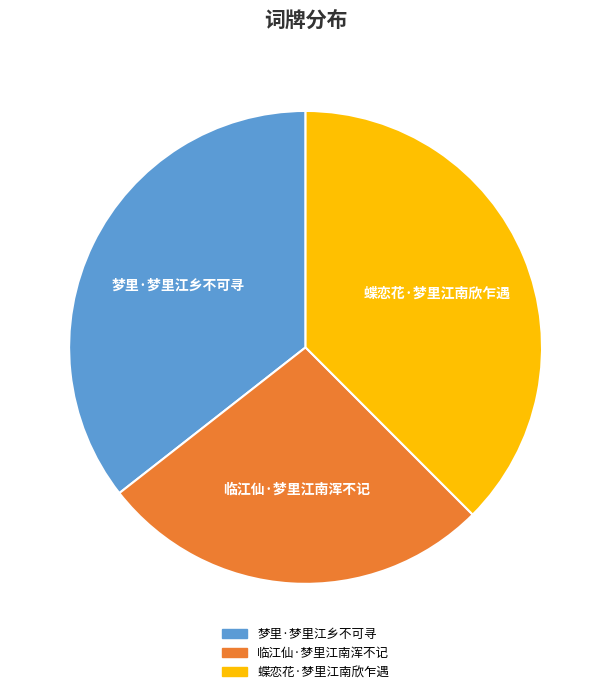

Combined, do 梦里·梦里江乡不可寻 and 蝶恋花·梦里江南欣乍遇 account for over 50%?

Yes